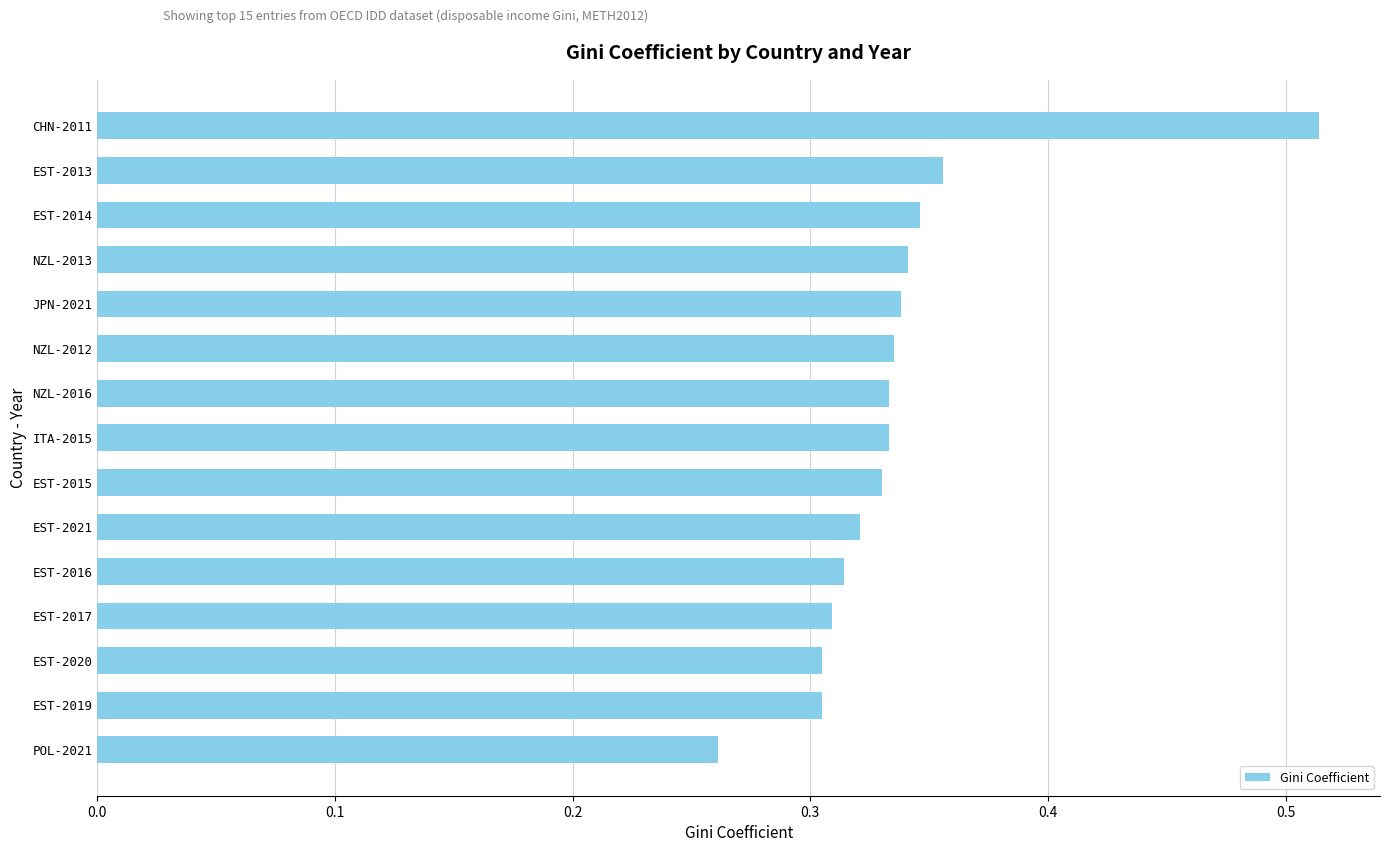

Between EST-2013 and CHN-2011, which is larger?

CHN-2011